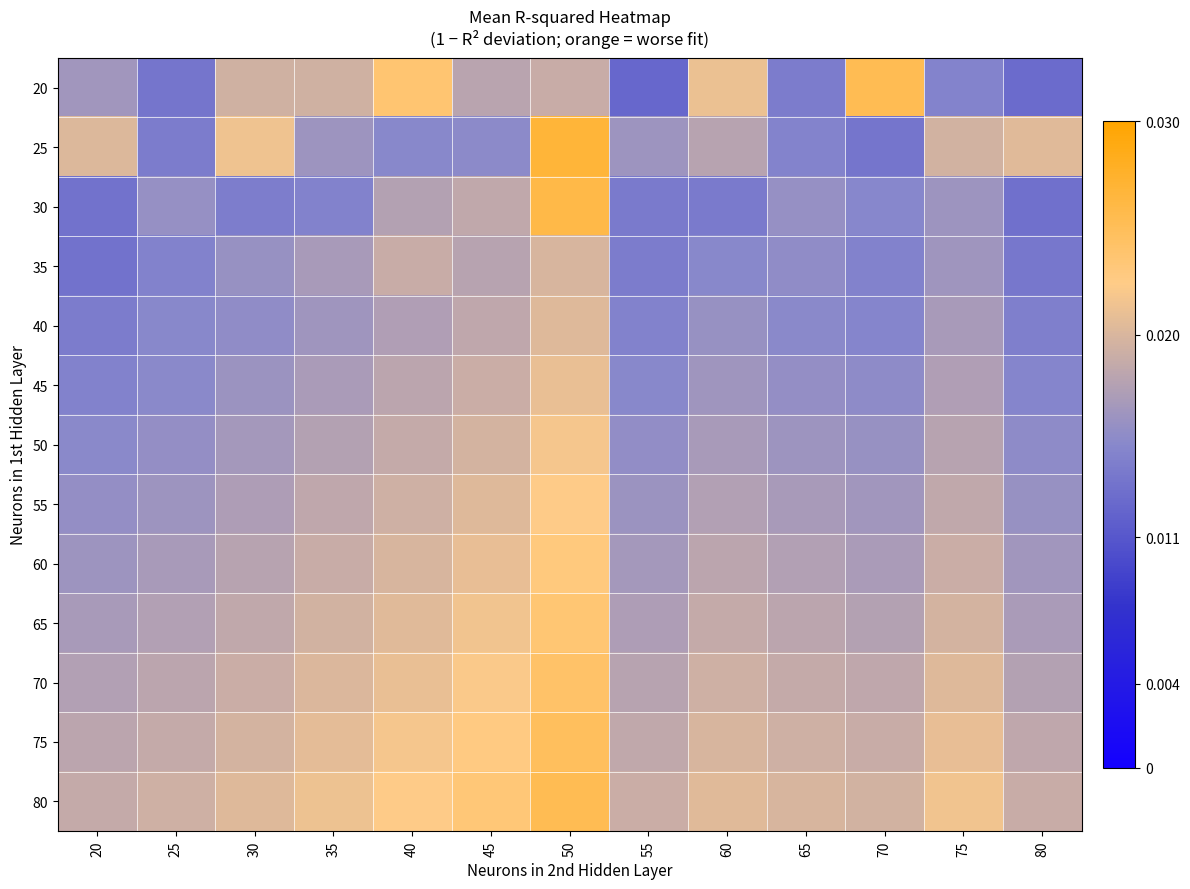

Which series has the largest total across all categories?

80